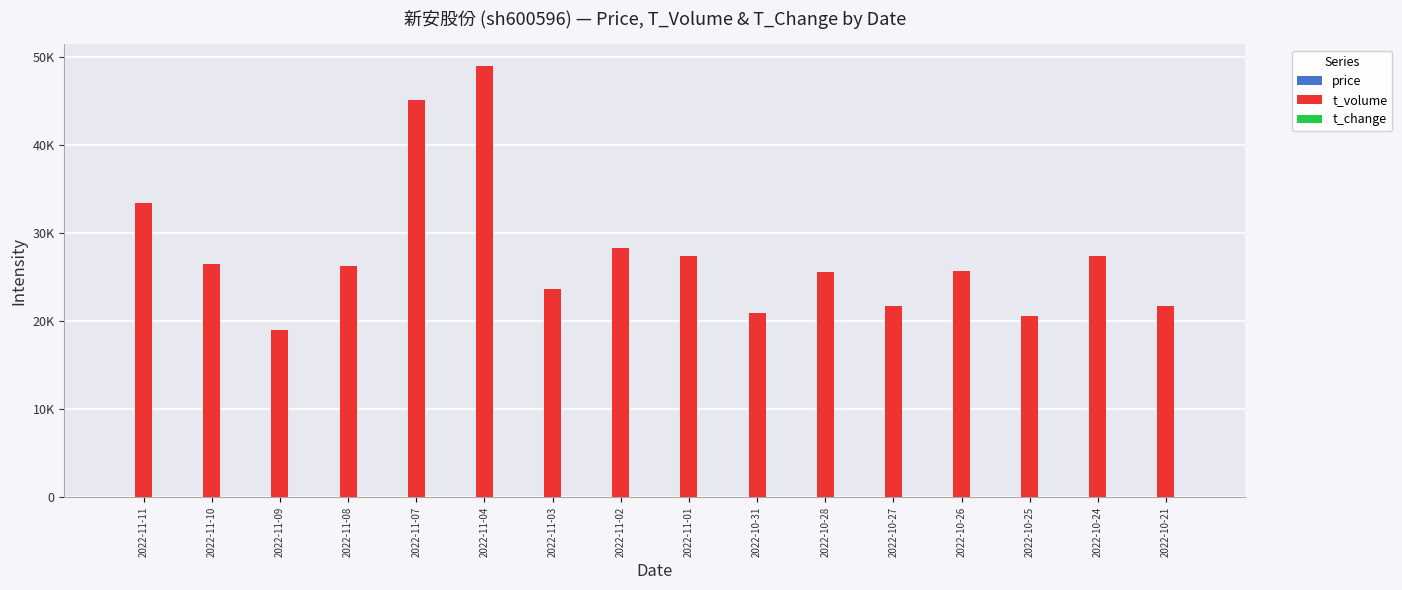

Which series has the largest total across all categories?

t_volume